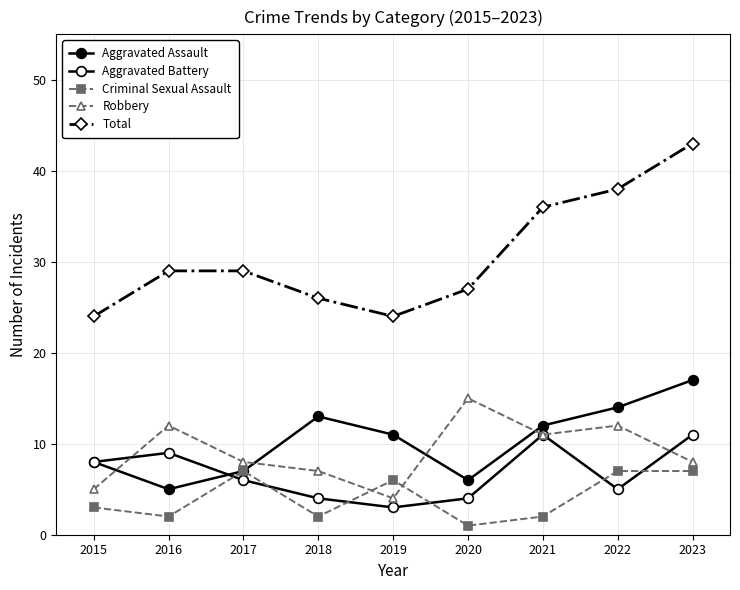

Does the chart have visible grid lines?

Yes